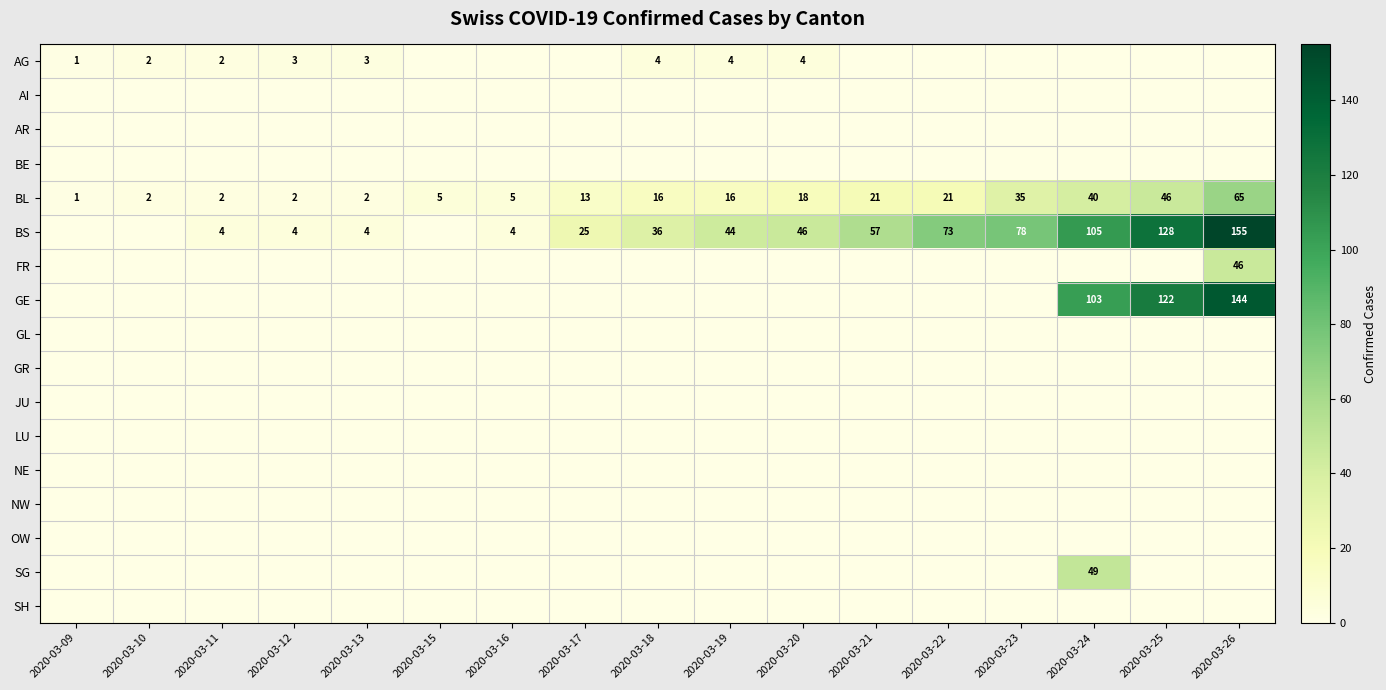

The value of BL at 2020-03-21 is 21. True or false?

True